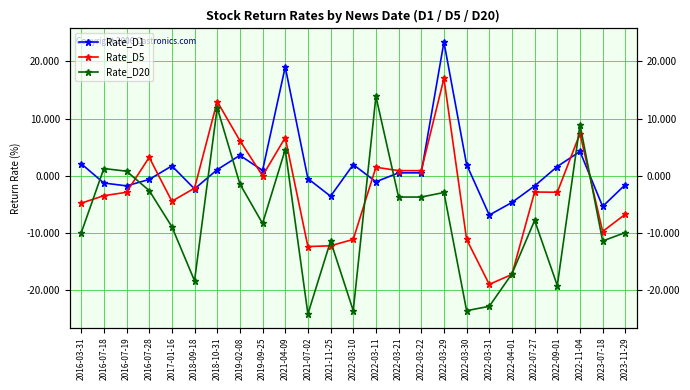

The Rate_D20 series shows -8.9 at 2017-01-16. True or false?

True